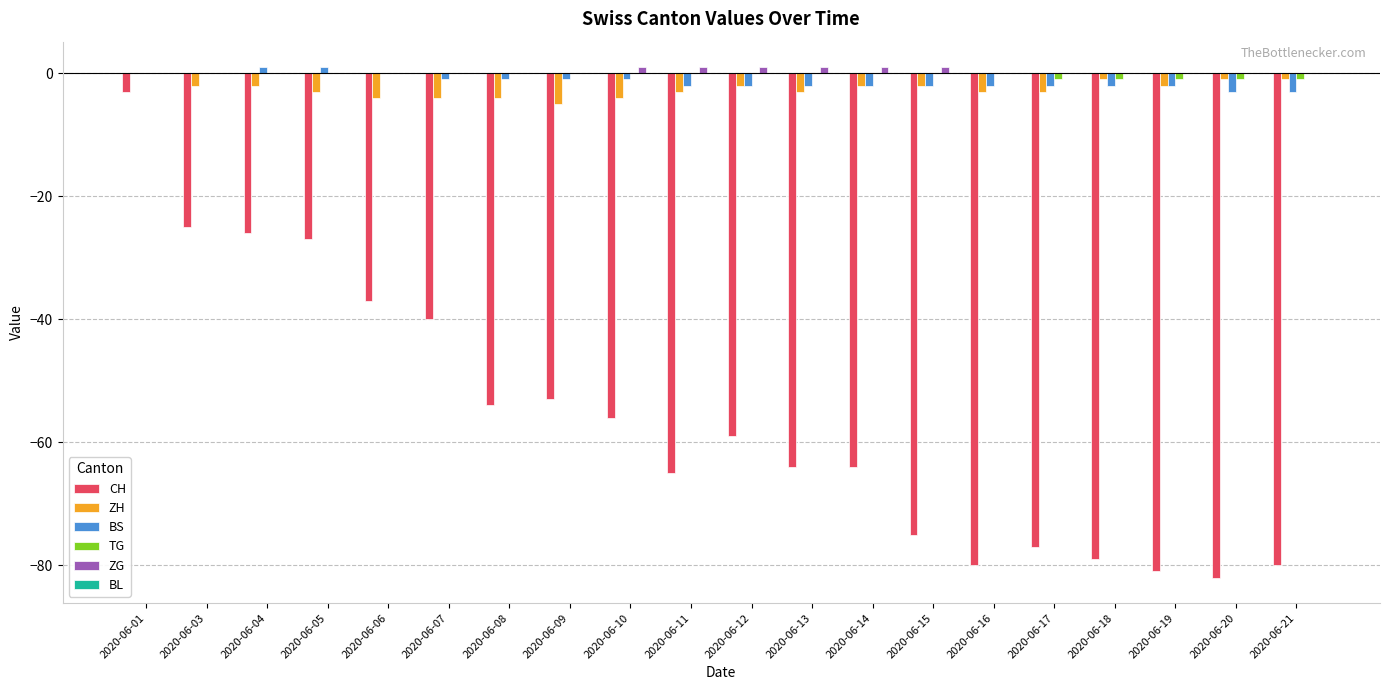

What is the sum of all BS values?

-26